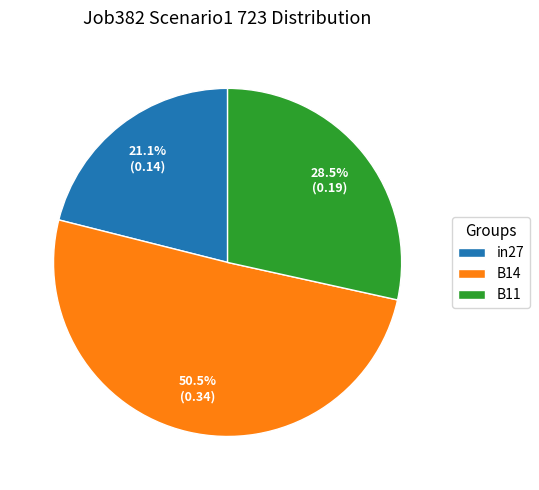

How much of the chart is everything except in27?

78.9%